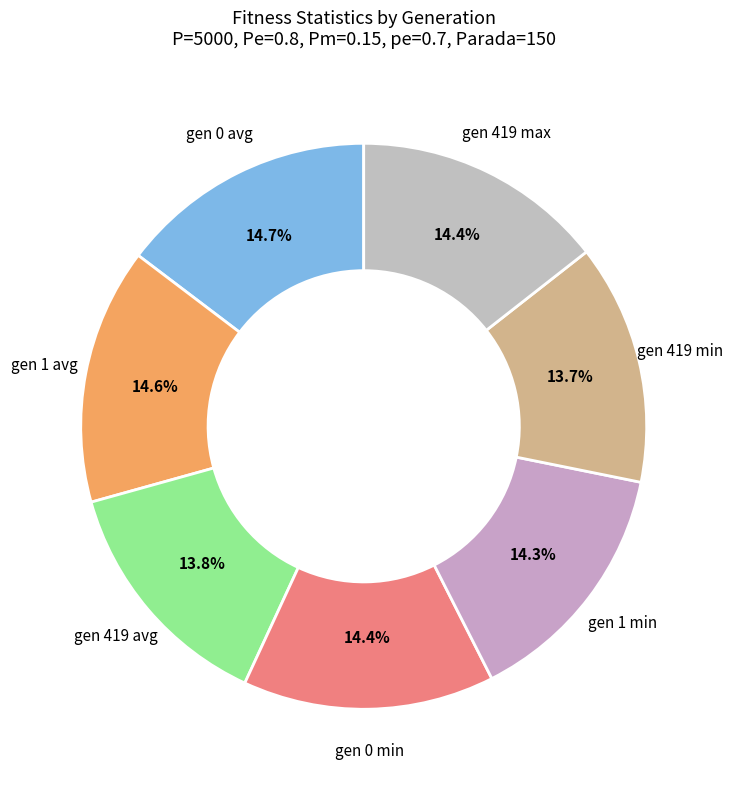

How many slices are in this pie chart?

7